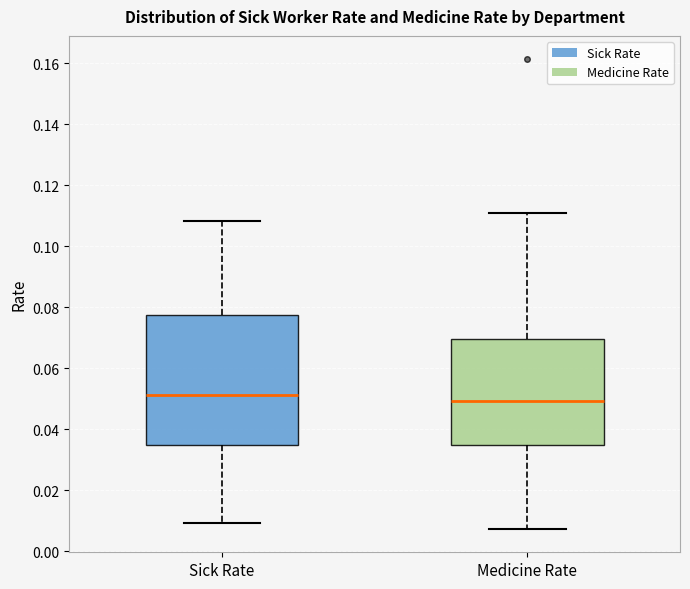

Which box is the tallest, from its lower edge to its upper edge?

Sick Rate